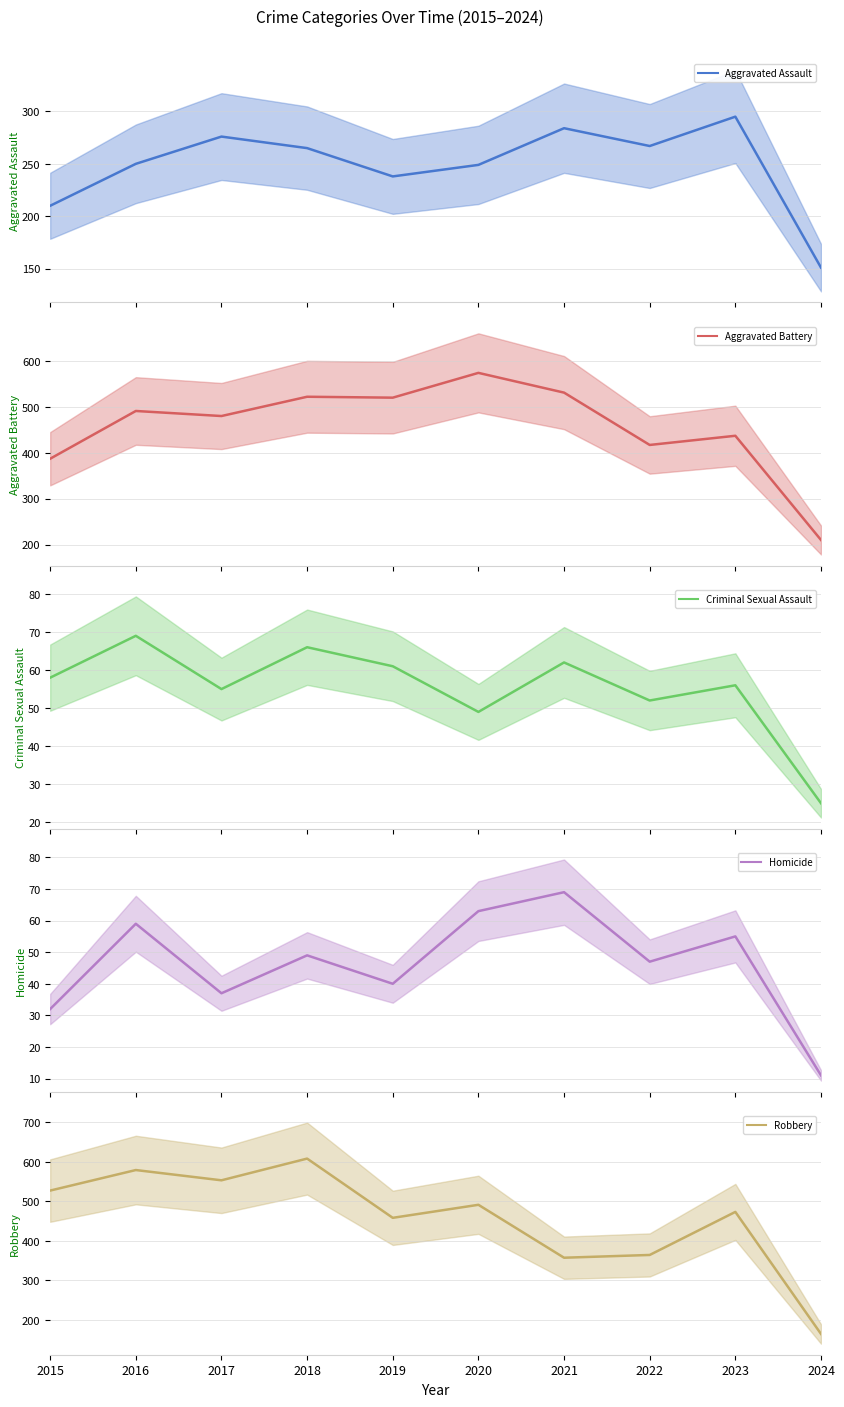

Which has a higher value, 2022 or 2024?

2022